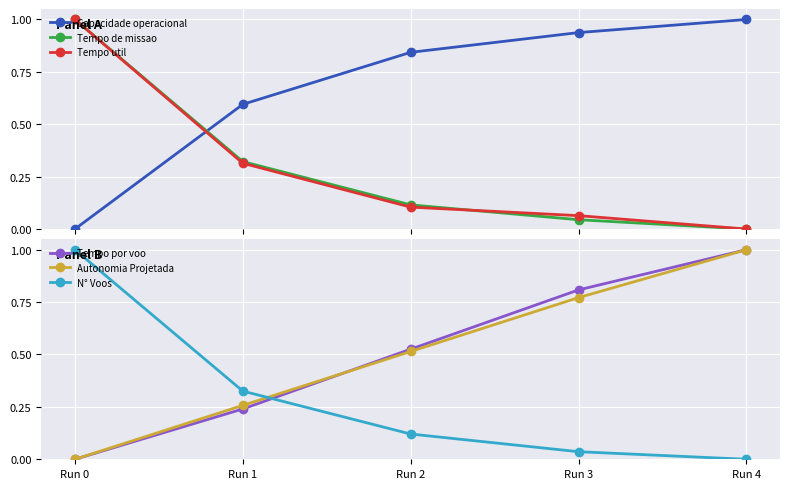

Reading left to right, list all the values displayed in this chart.

Capacidade operacional [ha/h]: 0.0	0.6	0.8	0.9	1.0
Tempo de missao [h]: 1.0	0.3	0.1	0.0	0.0
Tempo util [h]: 1.0	0.3	0.1	0.1	0.0
Tempo por voo [min]: 0.0	0.2	0.5	0.8	1.0
Autonomia Projetada [h]: 0.0	0.3	0.5	0.8	1.0
N° Voos: 1.0	0.3	0.1	0.0	0.0